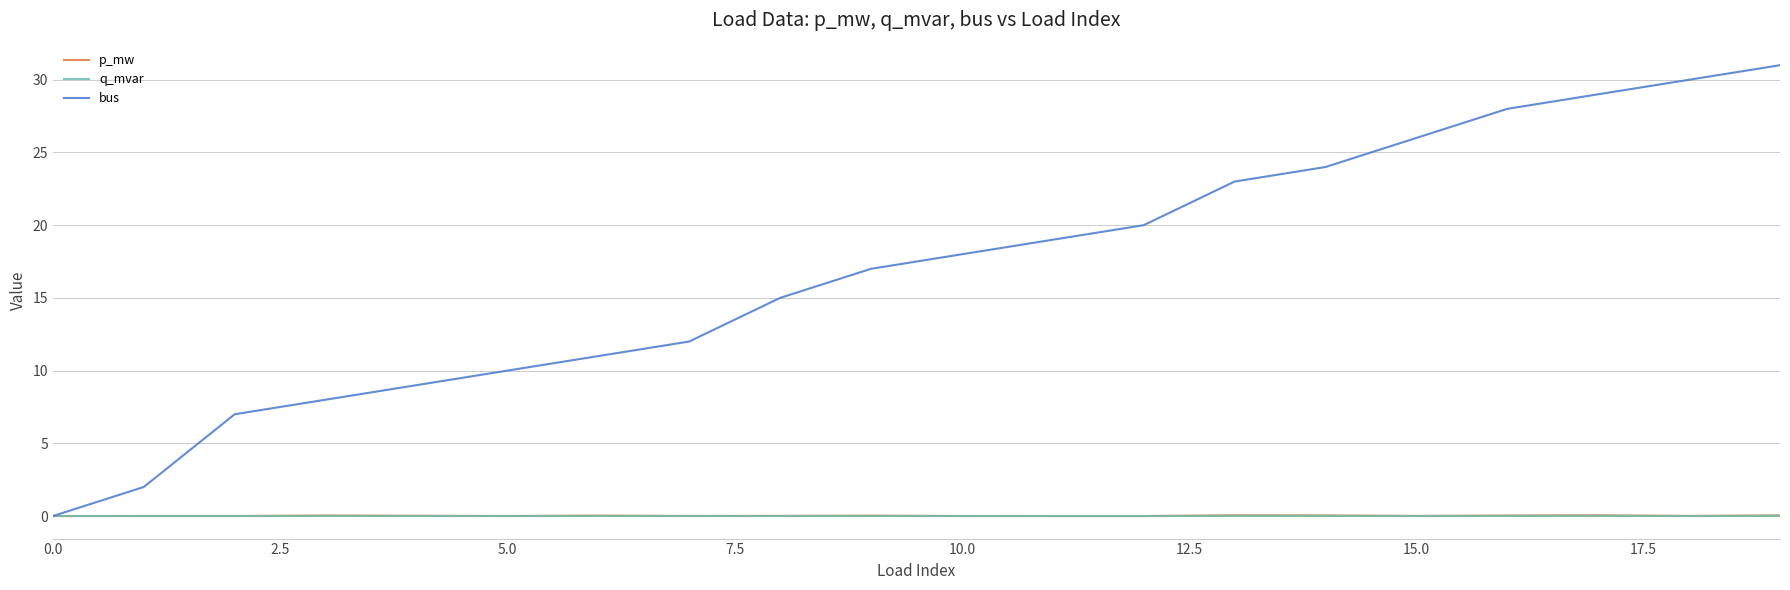

Which series has the widest spread of values?

bus